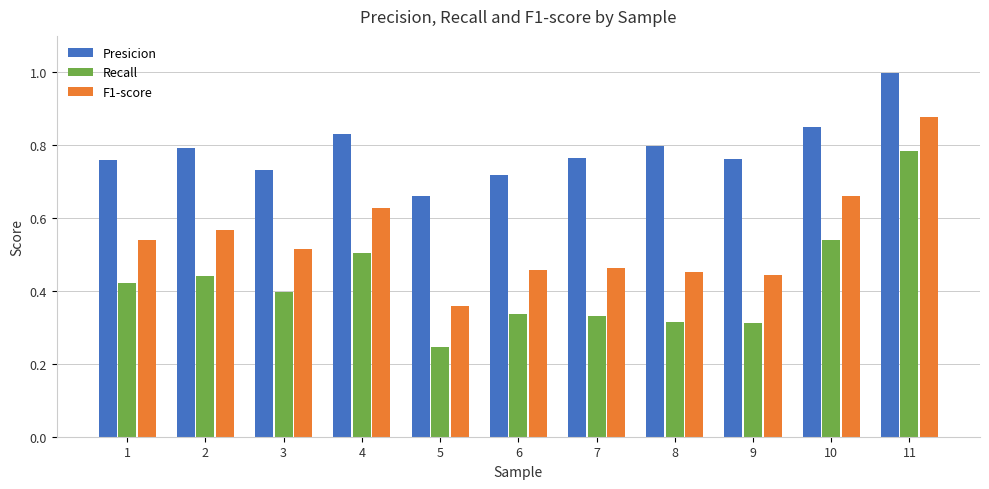

Which series has the widest spread of values?

Recall